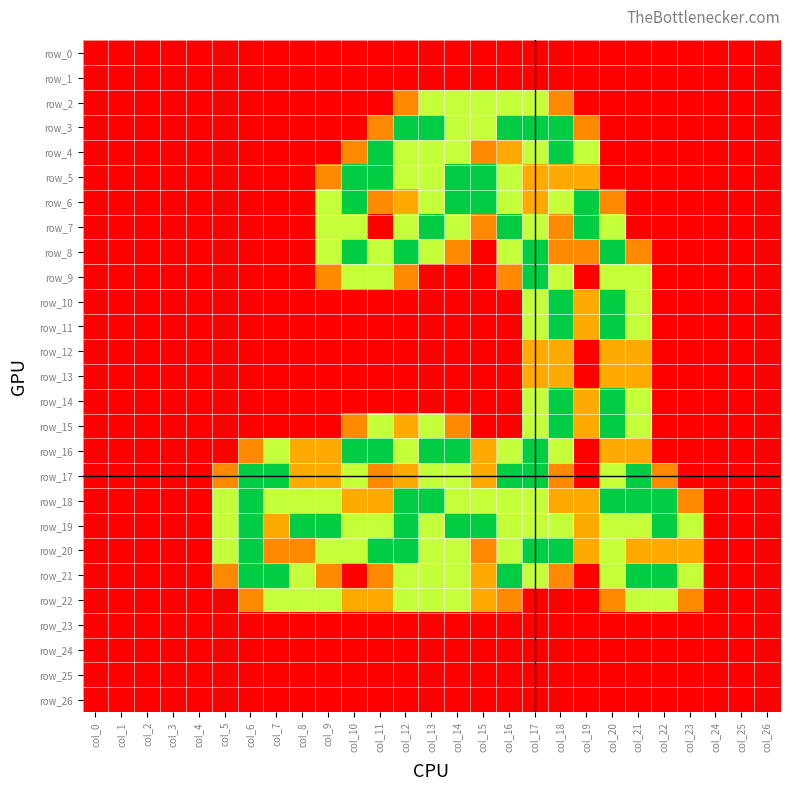

What is the highest value of the row_7 series?

2.0